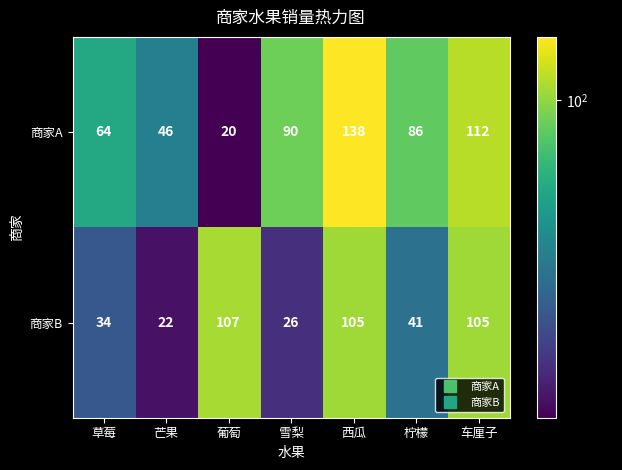

What is the total value across all series at 草莓?

98